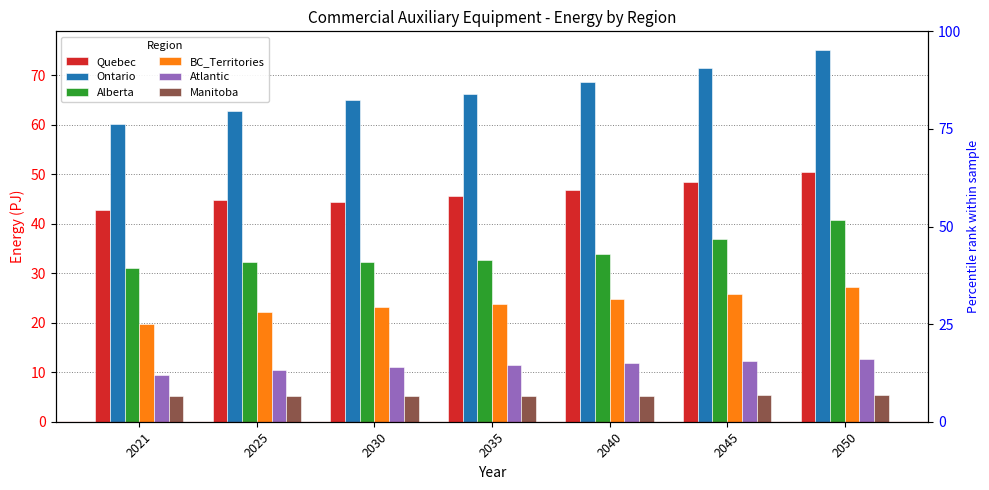

Between 2040 and 2035, which is larger?

2040